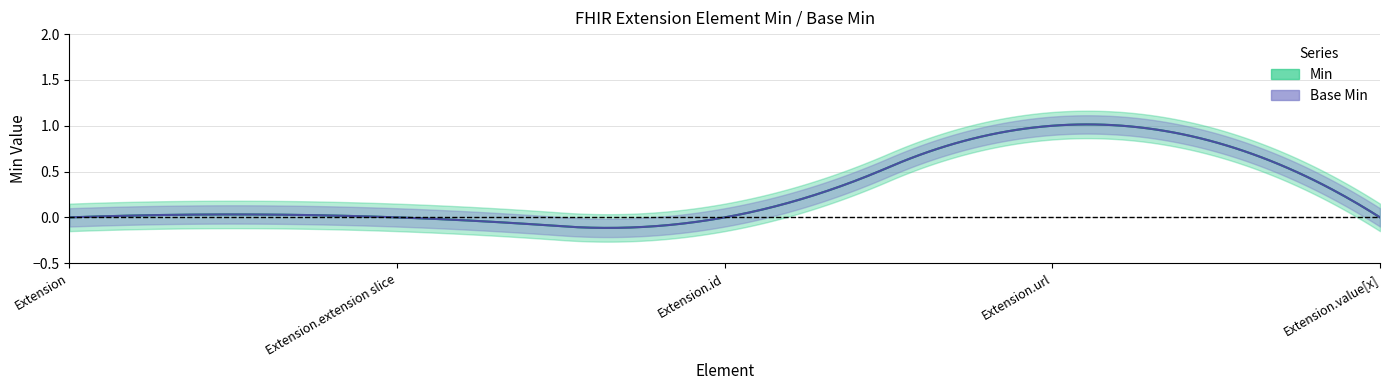

How many series are shown in this chart?

2